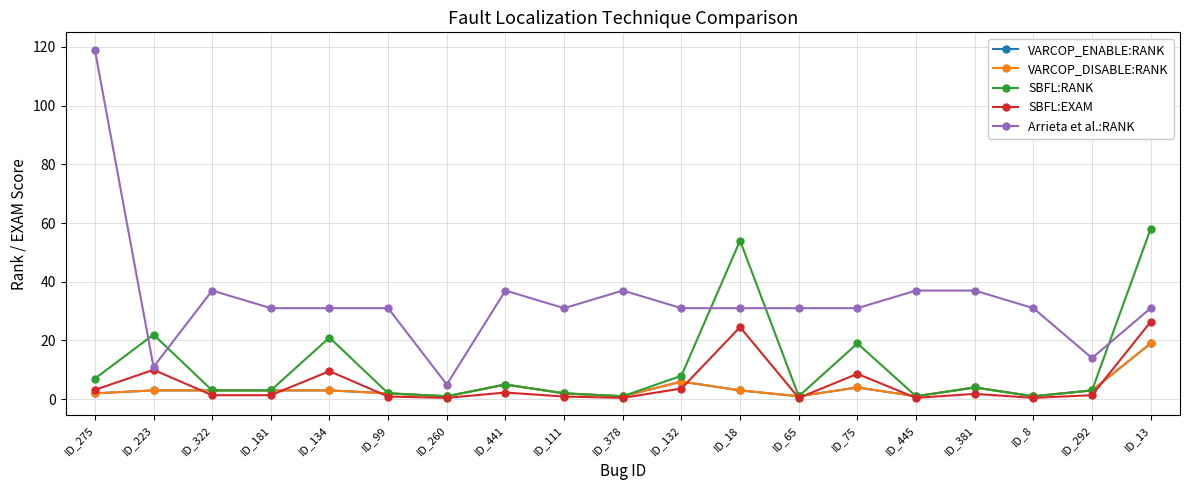

The value of VARCOP_DISABLE:RANK at ID_381 is 4.0. True or false?

True